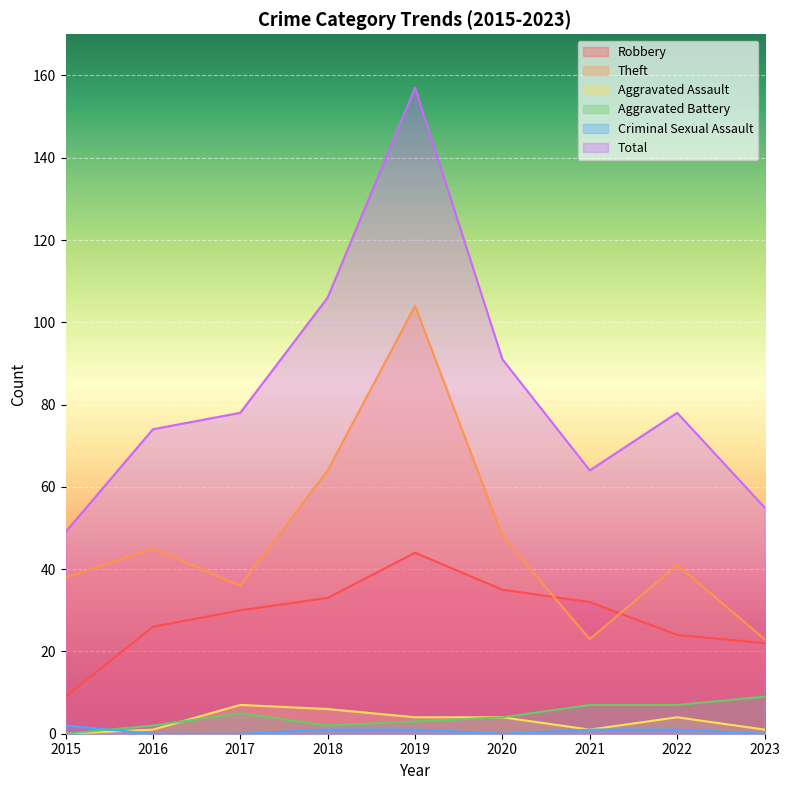

True or false: Total and Robbery intersect in this chart.

False